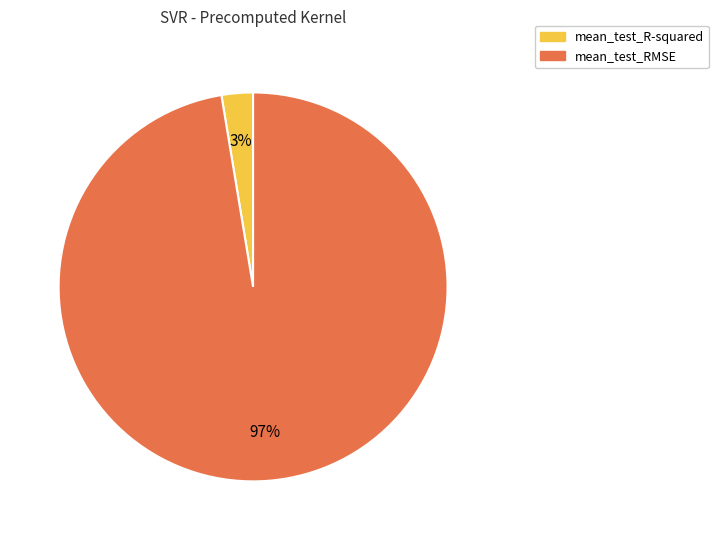

What percentage is the mean_test_RMSE slice, to the nearest percent?

97%